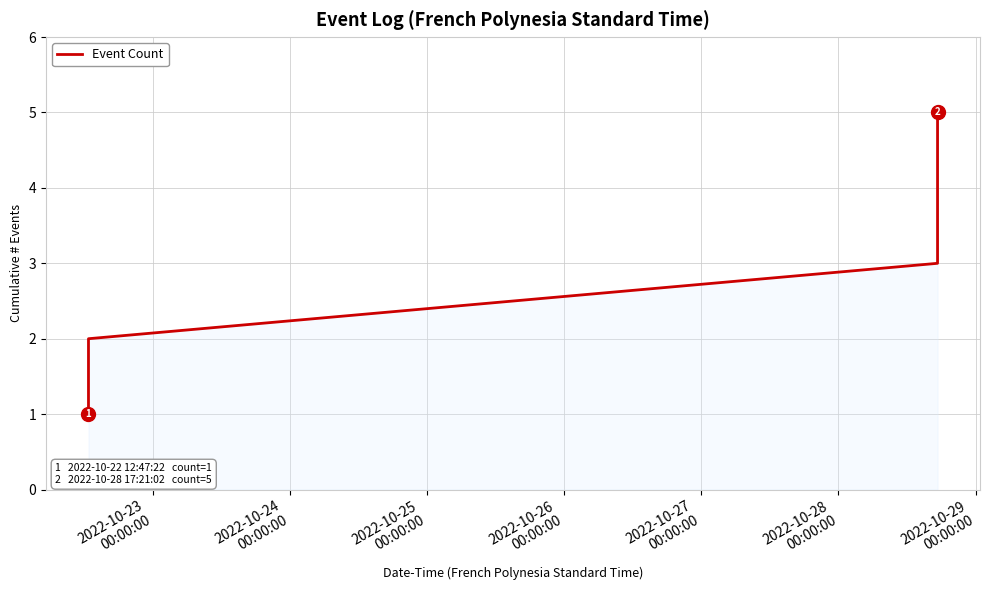

What is the difference between the maximum and second lowest values?

3